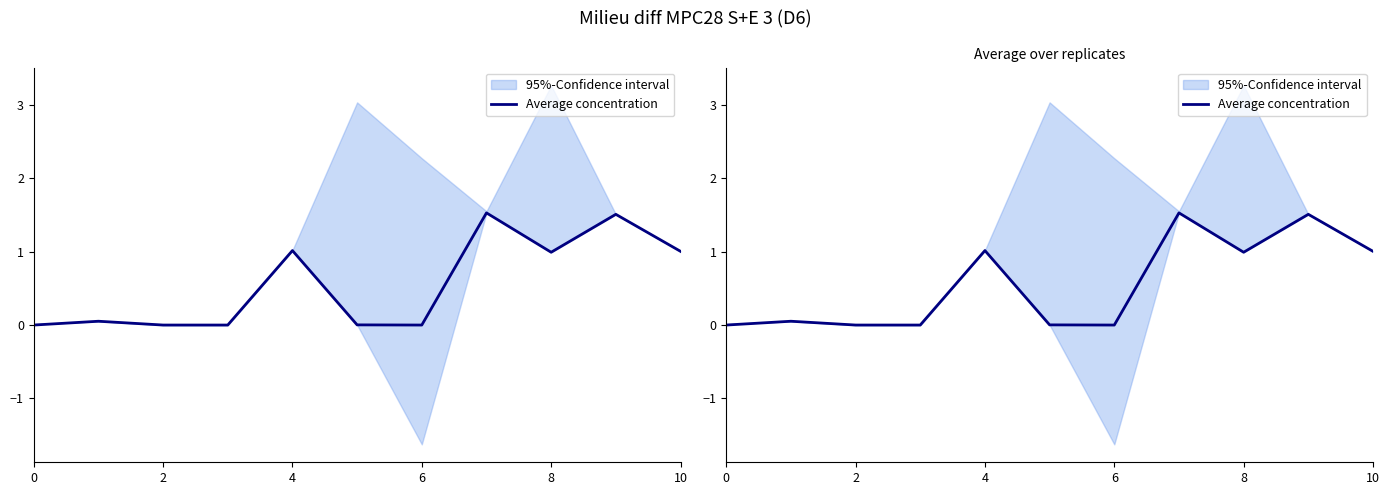

At which category does the chart reach its peak across all series?

7